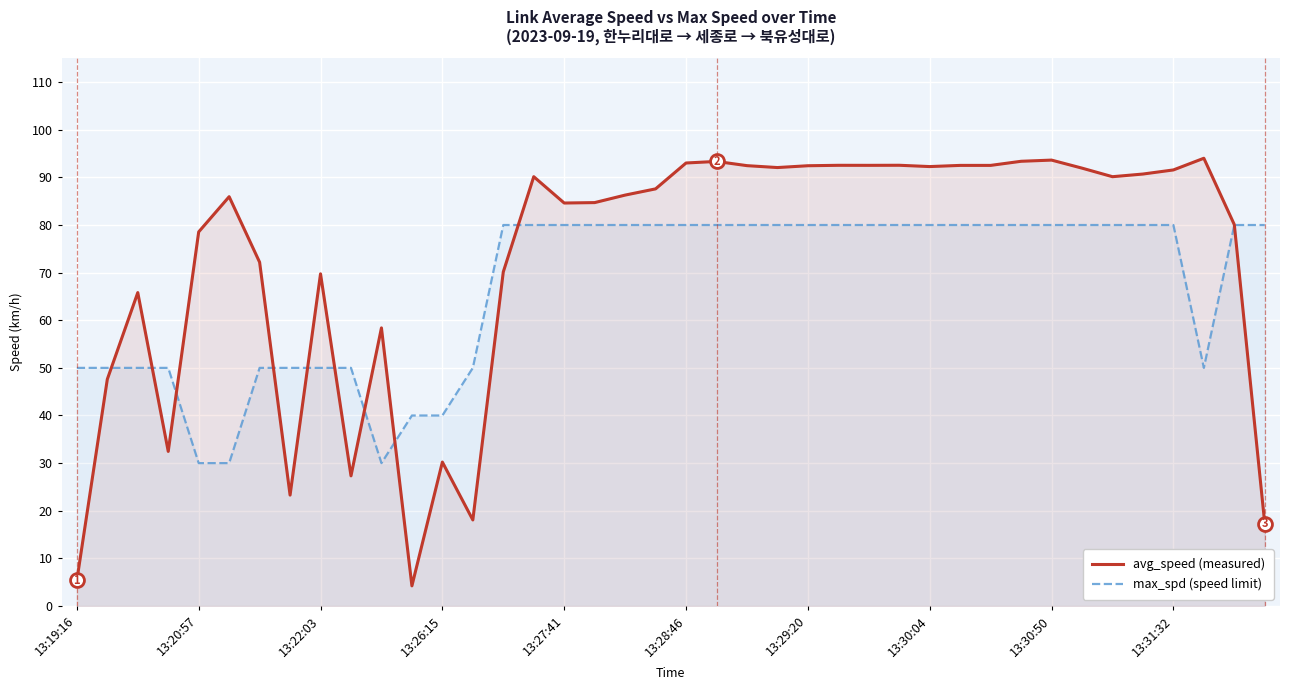

What is the lowest value of the avg_speed series?

4.2